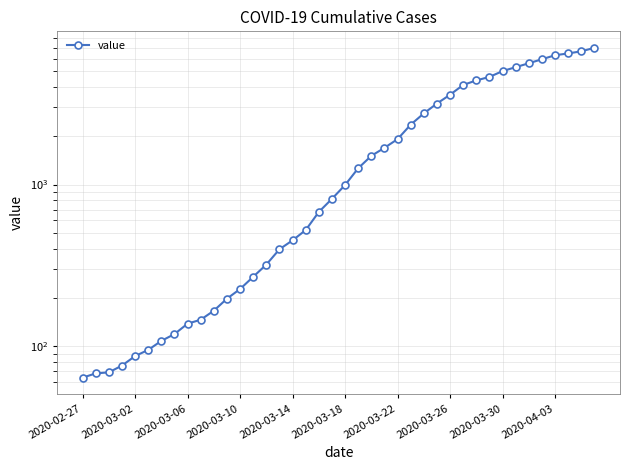

What is the value of the 31st point from the left?

4403